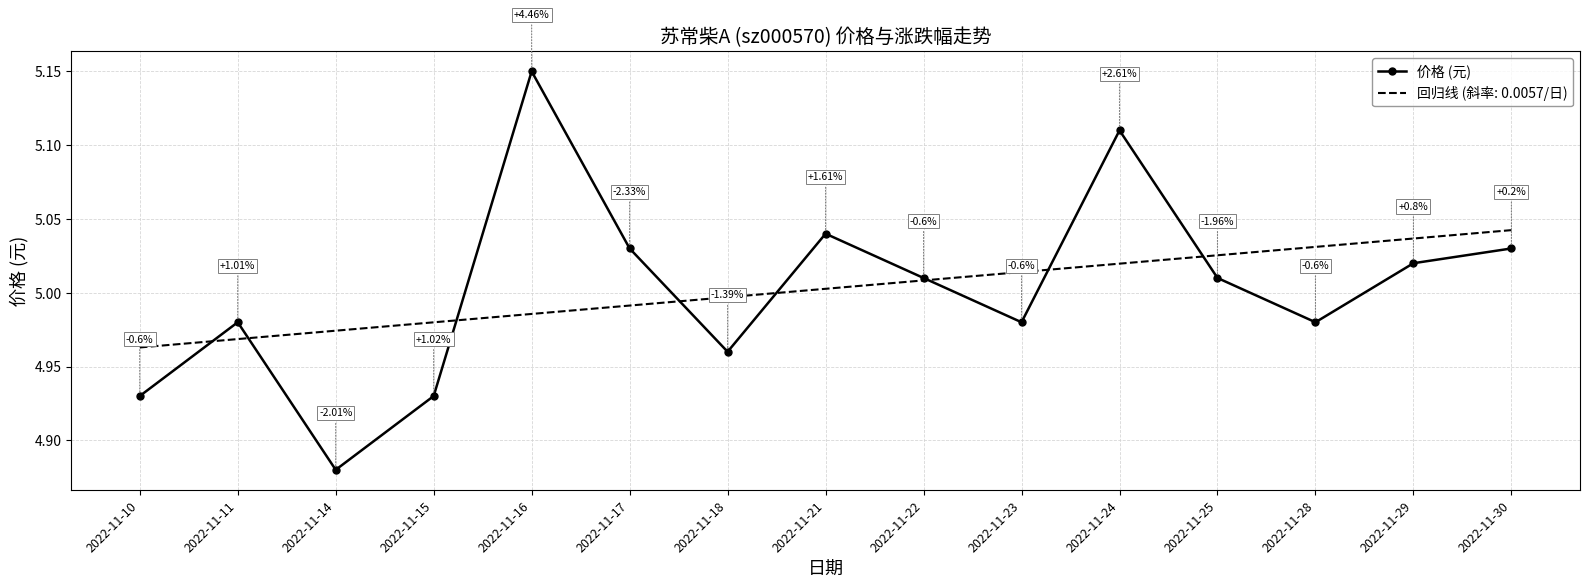

List the series in order of their peak value, highest first.

价格 (元), 回归线 (斜率: 0.0057/日)